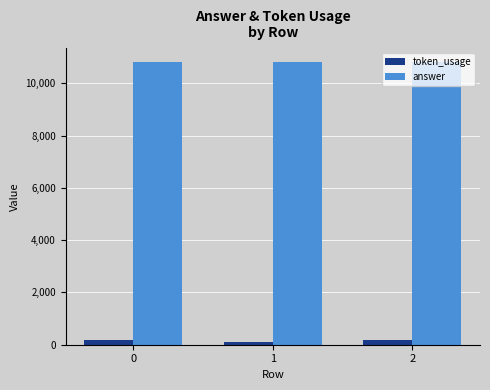

Is it true that token_usage equals 174 at 0?

True